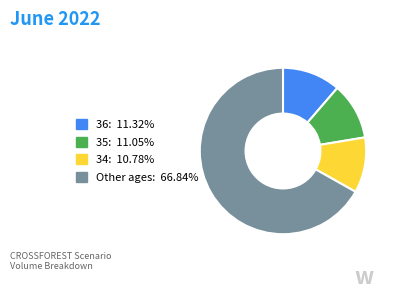

What is the ratio of the value at Other ages: 66.84% to the value at 34: 10.78%?

6.2